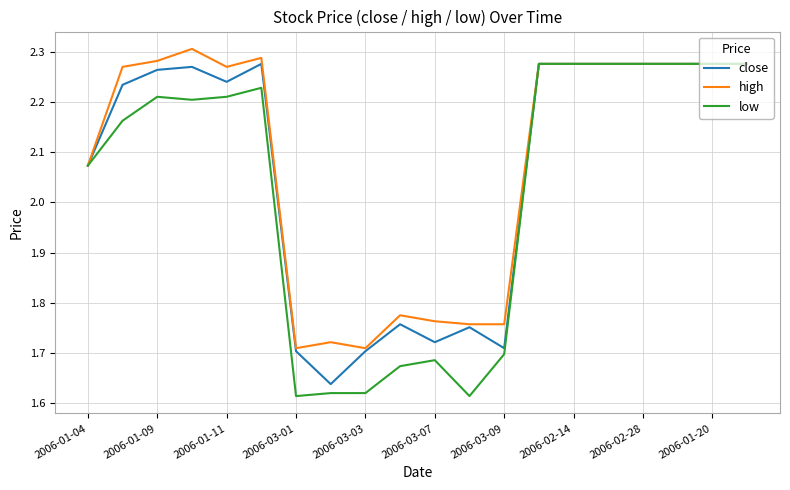

Which series has the largest range (max minus min)?

low